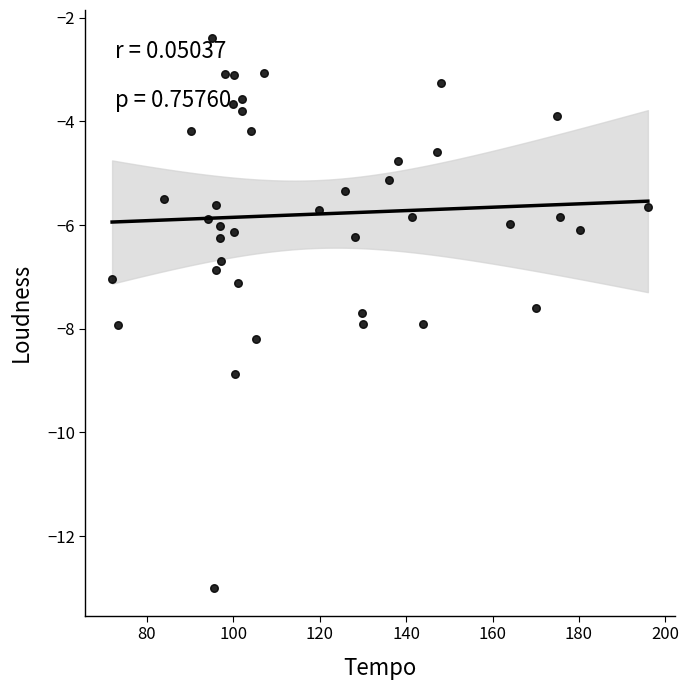

What is the range of X values (max minus min)?

124.1